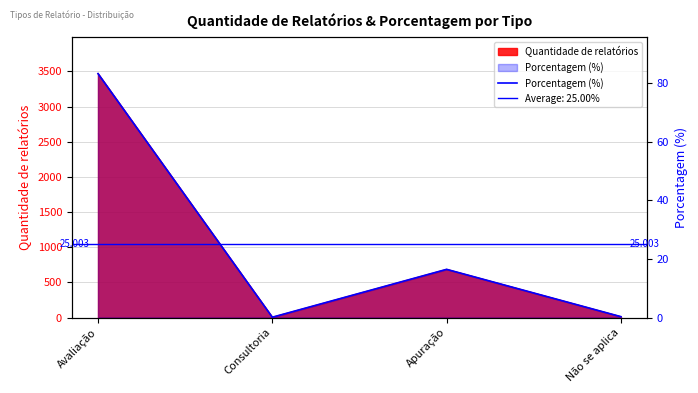

Reading right to left, what are all the values shown in this chart?

0.3	16.4	0.1	83.2